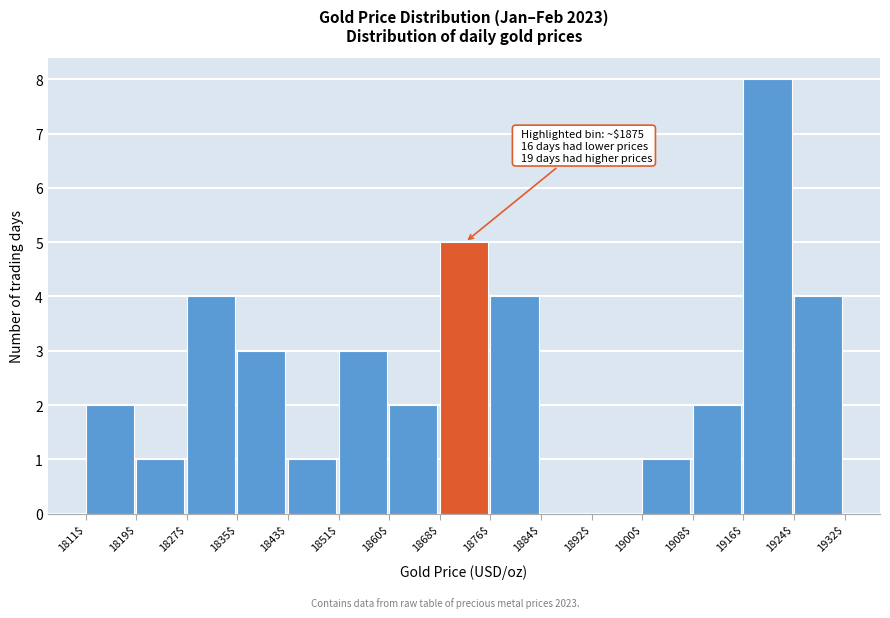

Over which range of the x-axis is the bar tallest?

1916$ to 1924$